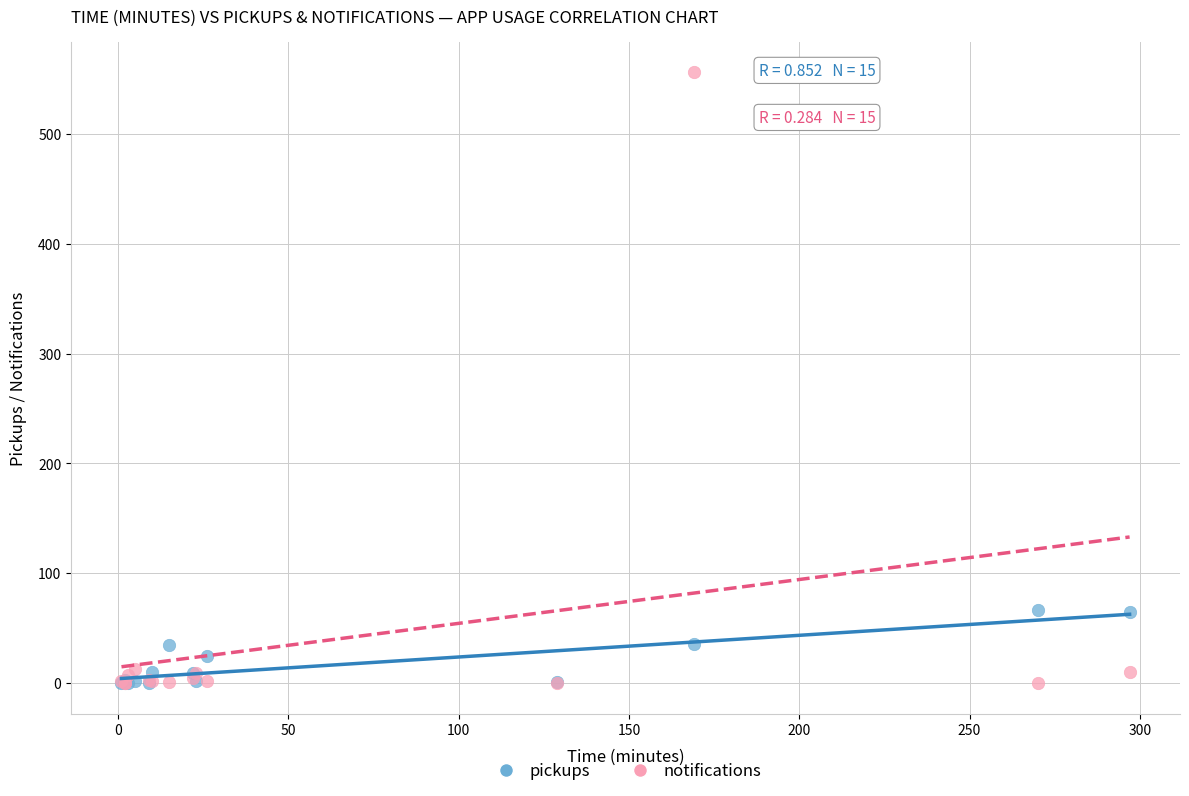

Which series reaches the maximum Y coordinate?

notifications